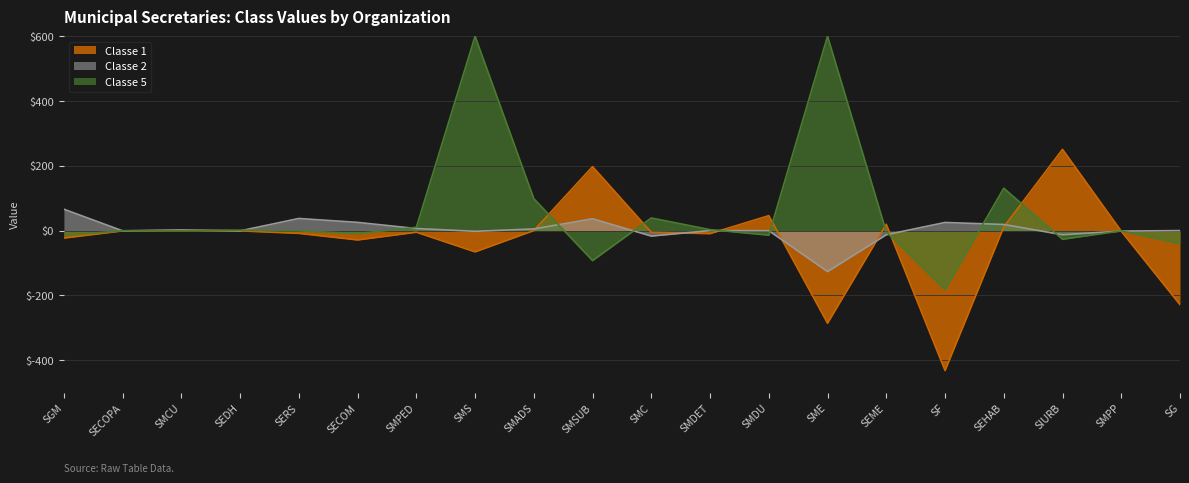

Which has a higher value, SMSUB or SMC?

SMSUB